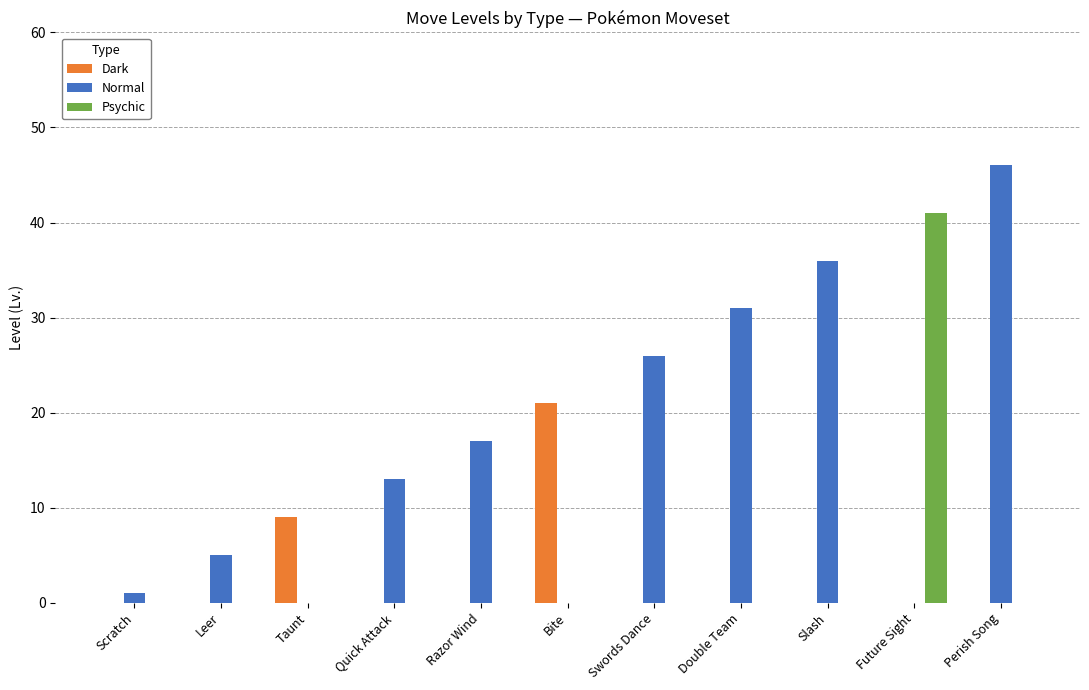

Which series changed the most between Scratch and Razor Wind?

Normal